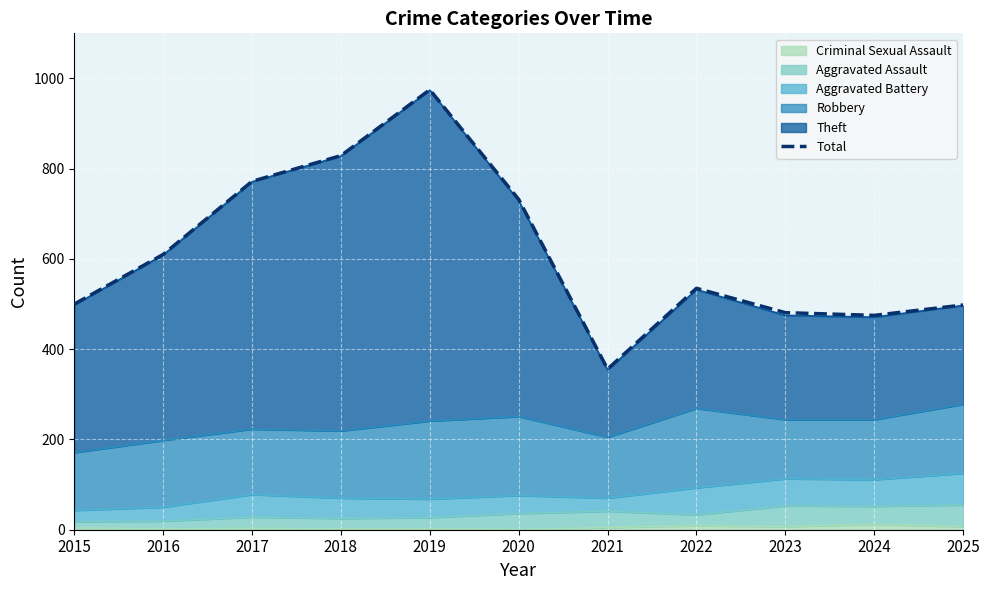

What is the ratio of the value at 2020 to the value at 2025?

1.5